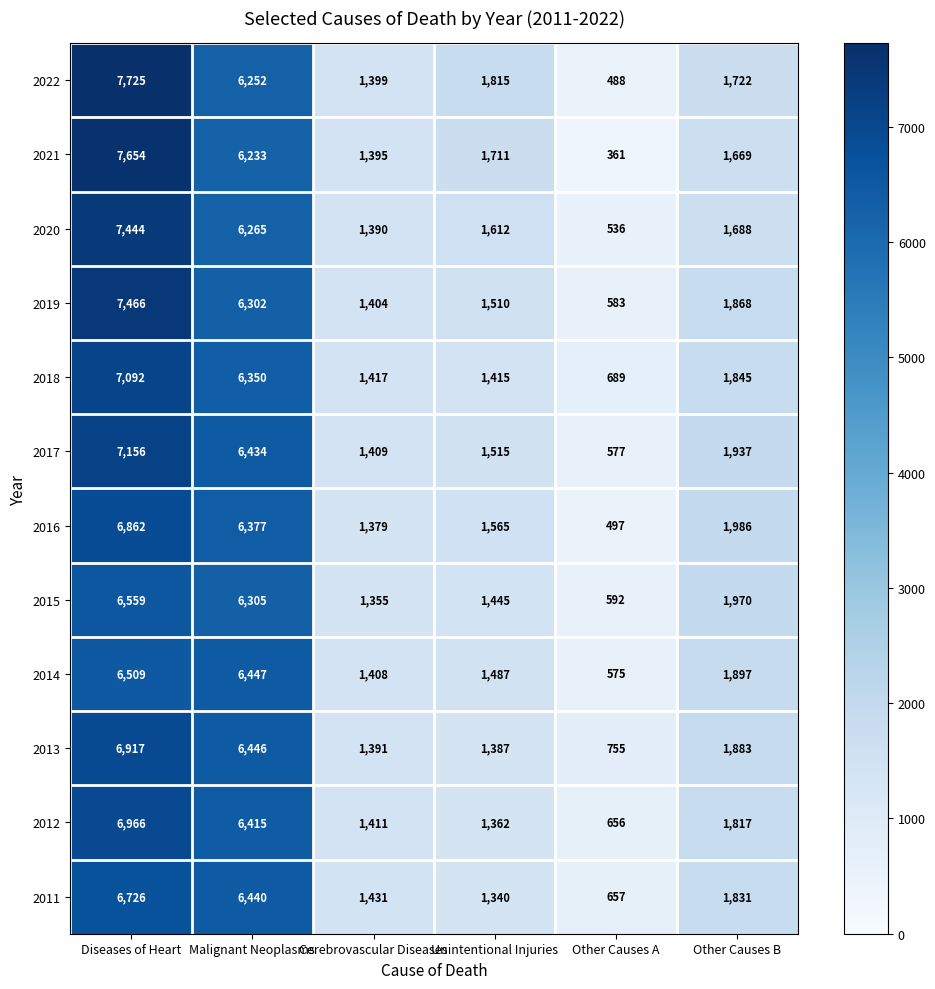

Between Cerebrovascular Diseases and Other Causes B, which series saw the biggest shift?

2015